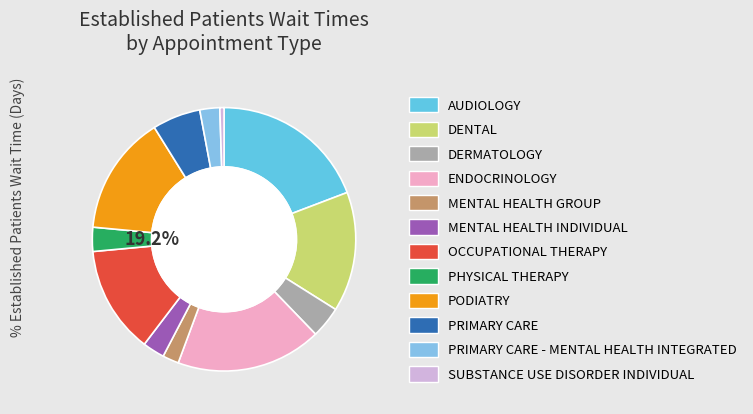

What percentage is the AUDIOLOGY slice, to the nearest percent?

19%